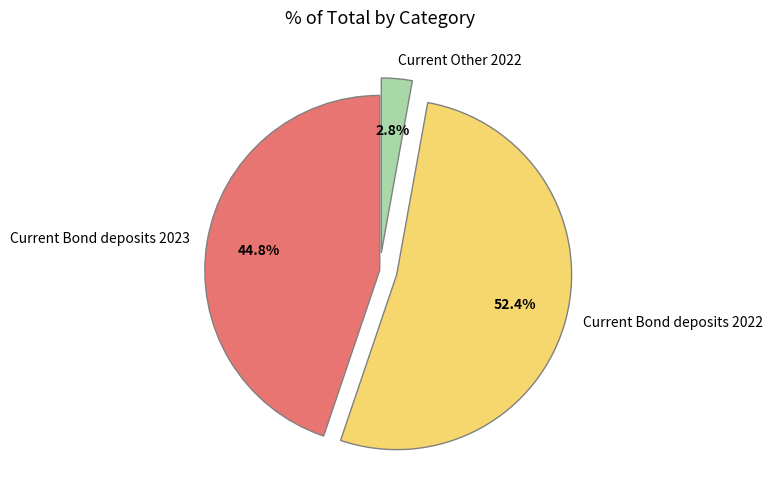

Which slice represents more than half of the pie?

Current Bond deposits 2022